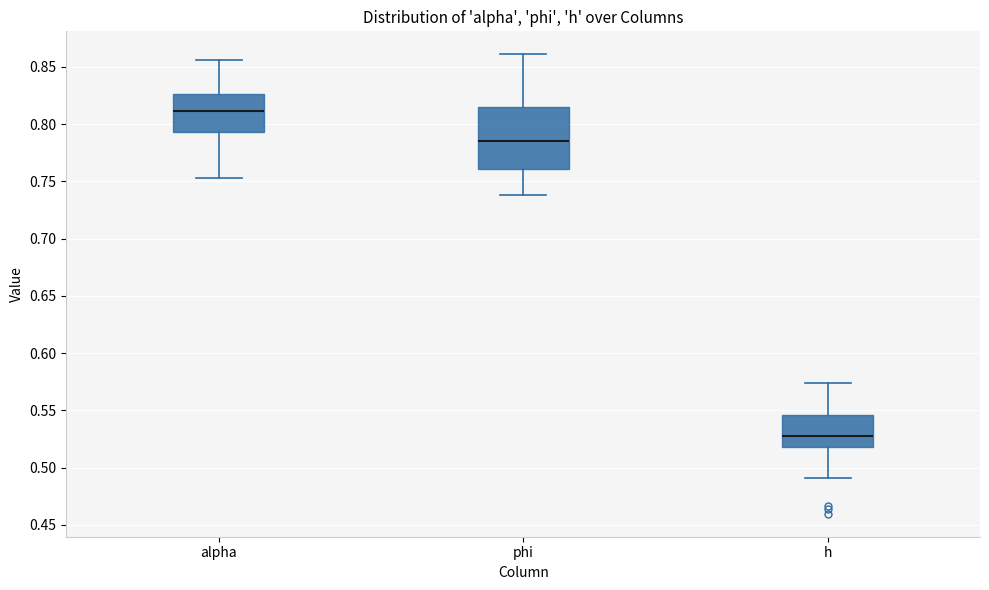

Which box is the tallest, from its lower edge to its upper edge?

phi